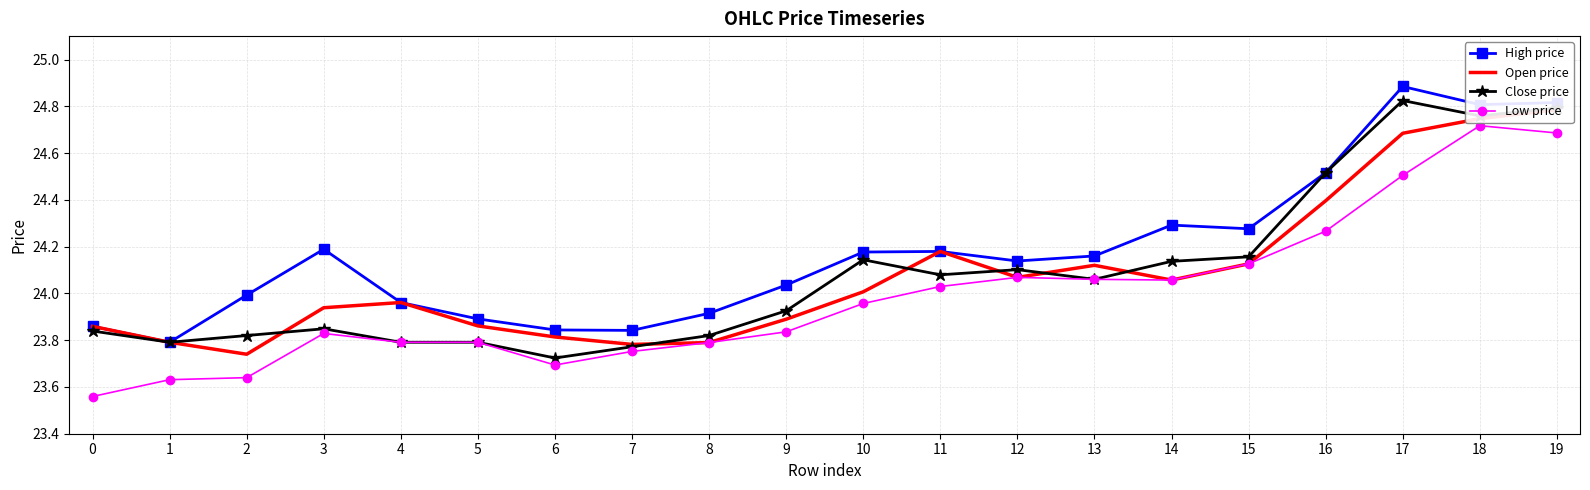

True or false: Close price and High price intersect in this chart.

False